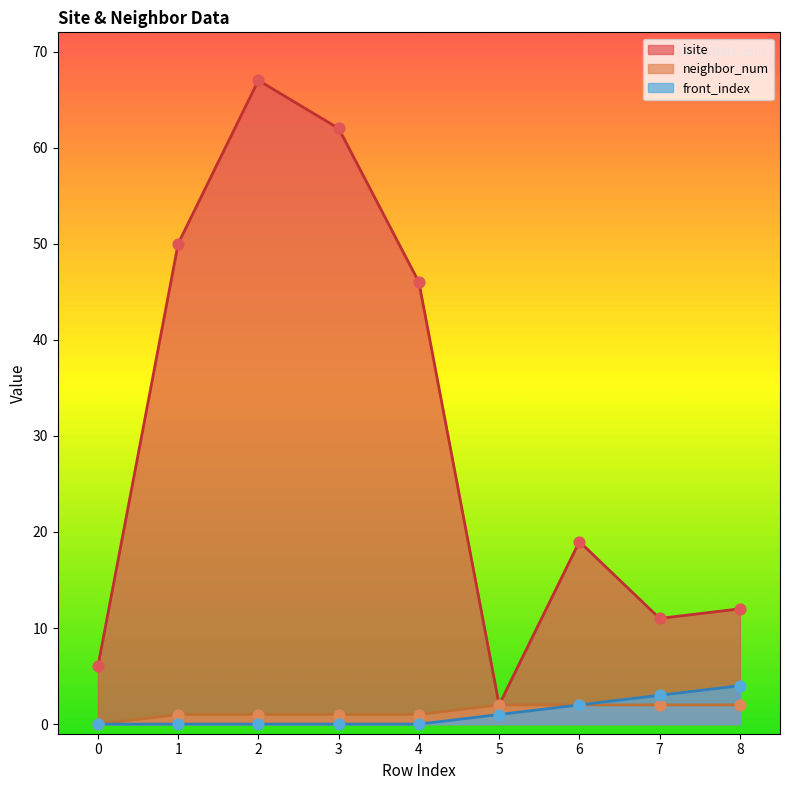

At which category is the sum across all series the highest?

2